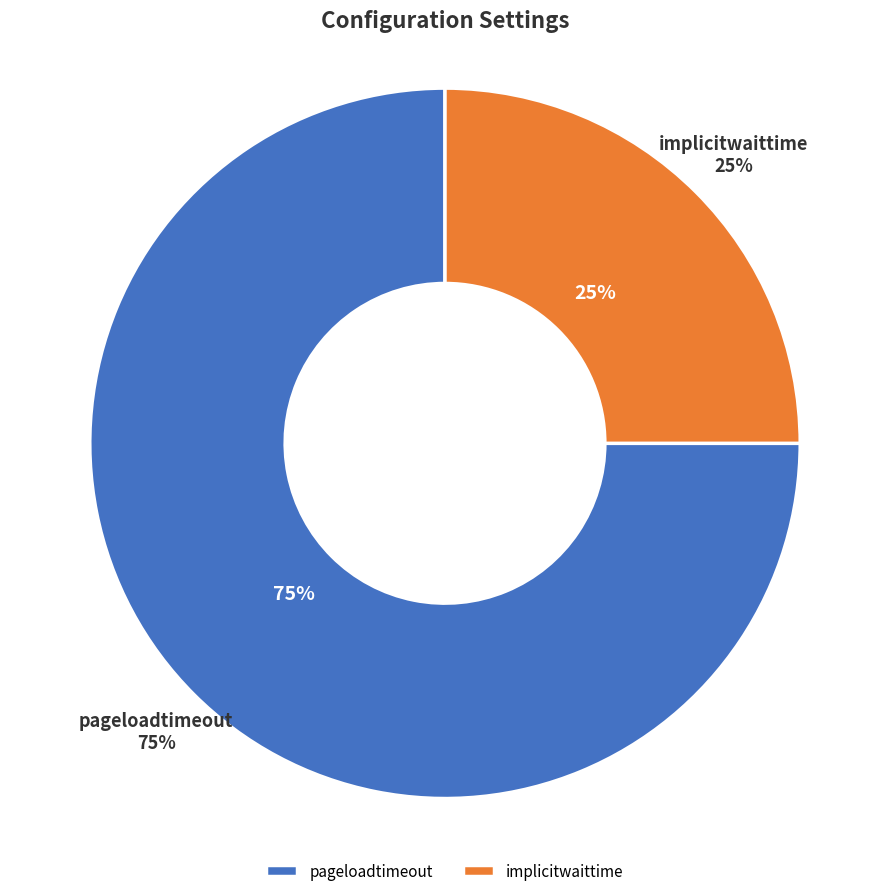

Between implicitwaittime and pageloadtimeout, which is larger?

pageloadtimeout